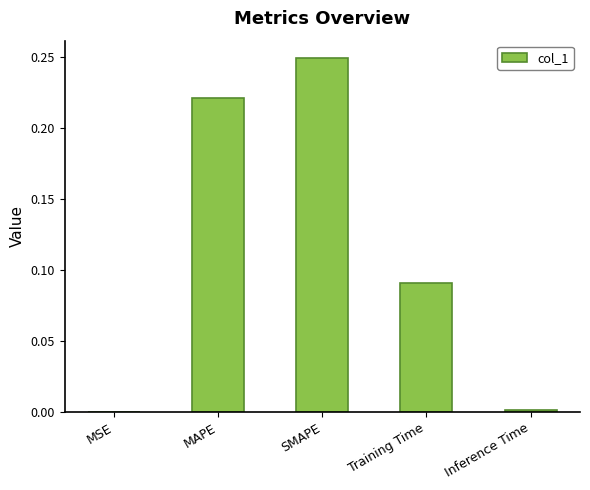

Are the bars horizontal?

No